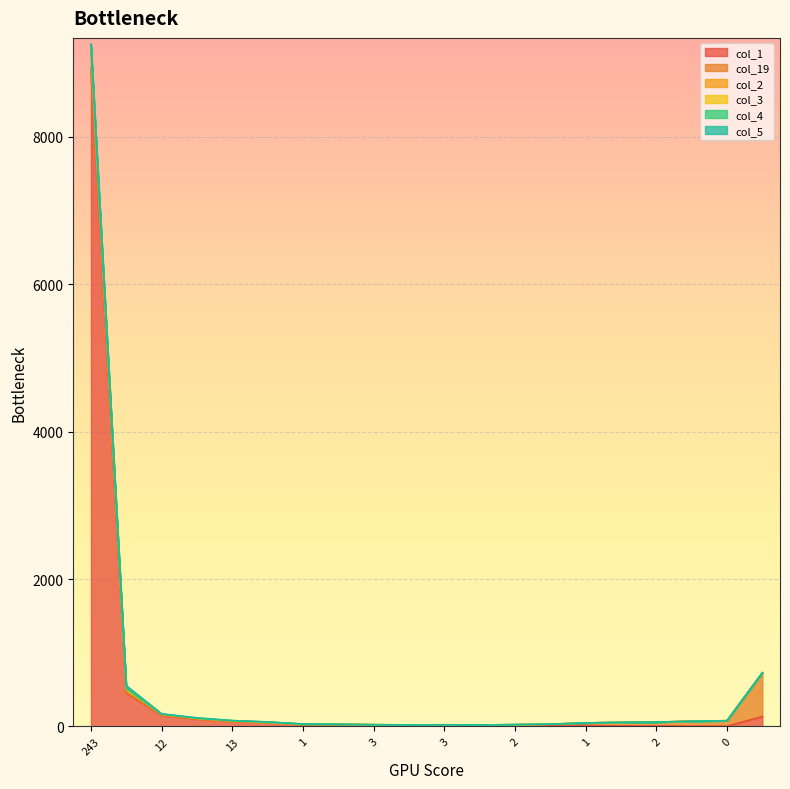

Does the chart display data point markers on the line(s)?

No